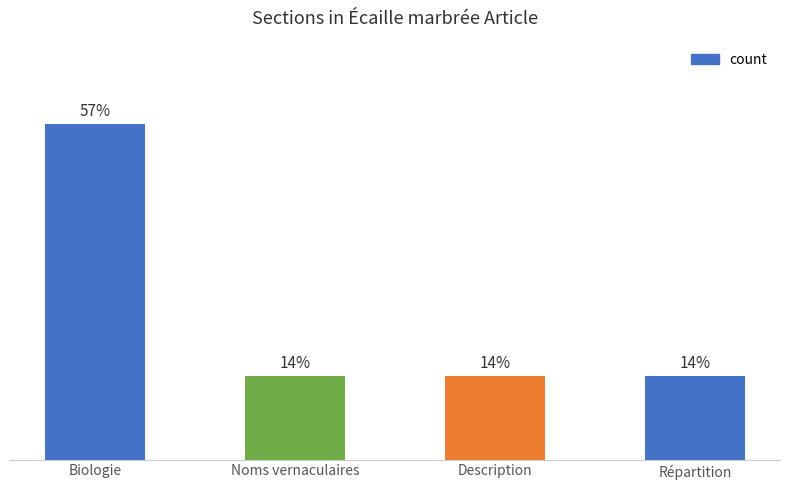

The chart shows a value of 4 at Biologie. True or false?

True